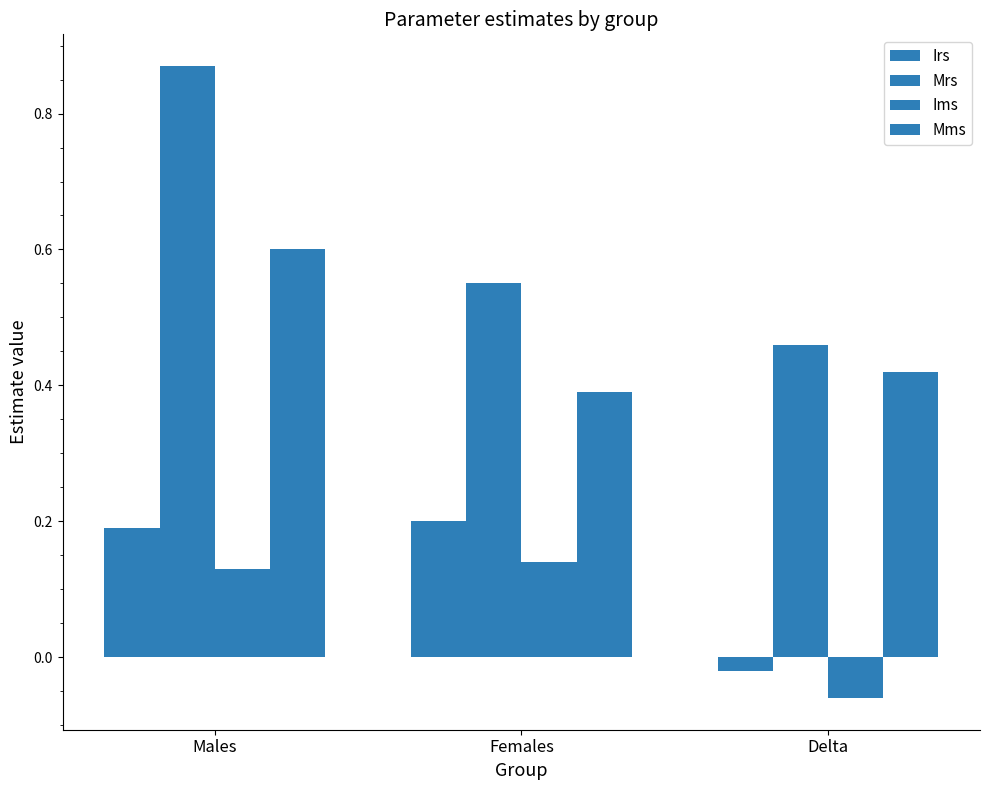

What is the lowest value of the Ims series?

-0.1